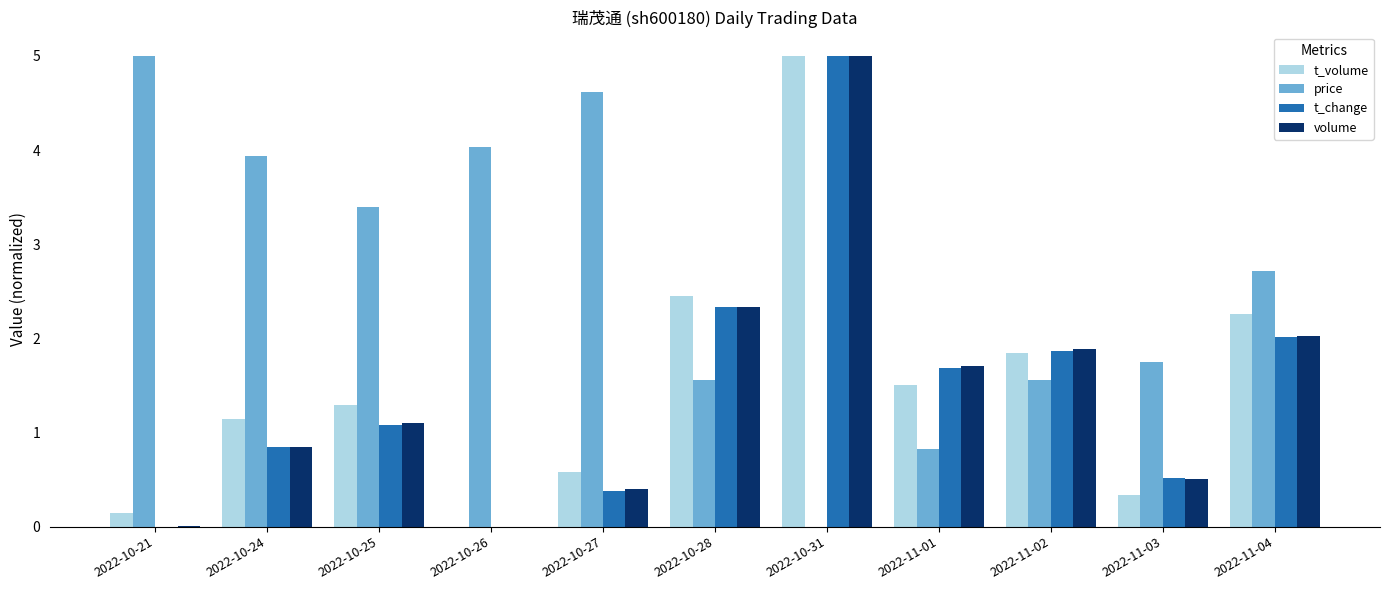

Is the value of t_volume at 2022-10-21 greater than the value of price at 2022-10-28?

No